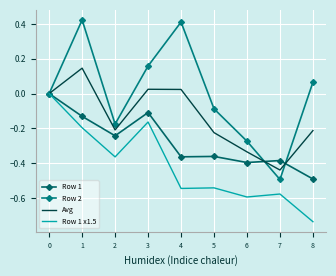

What is the value of the Row 2 point at the 4th from the left?

0.2